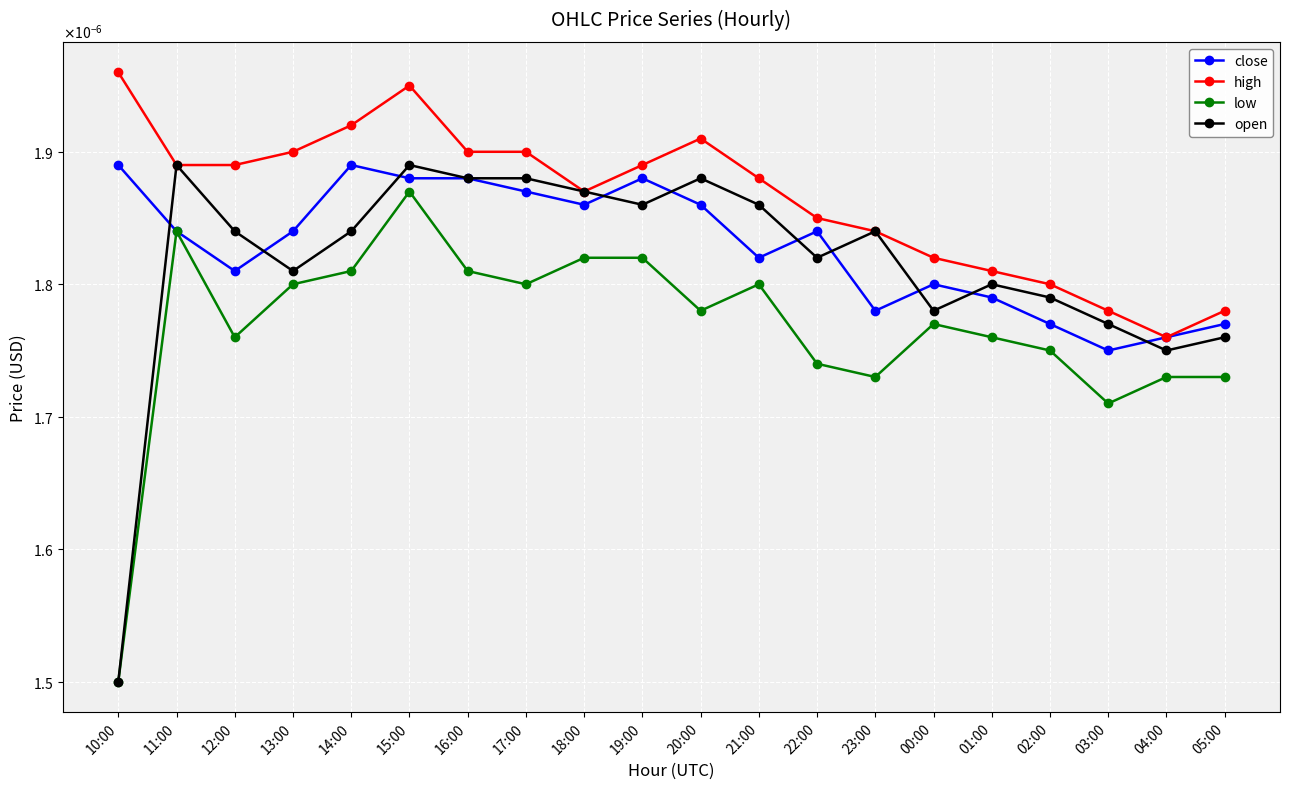

True or false: high and close intersect in this chart.

False